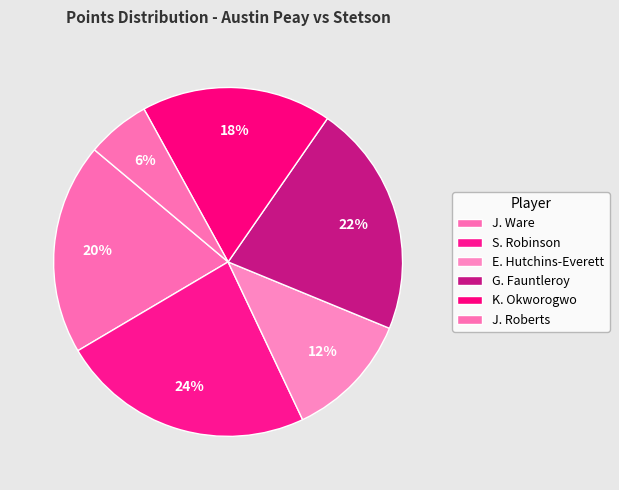

How many segments does this pie chart have?

6